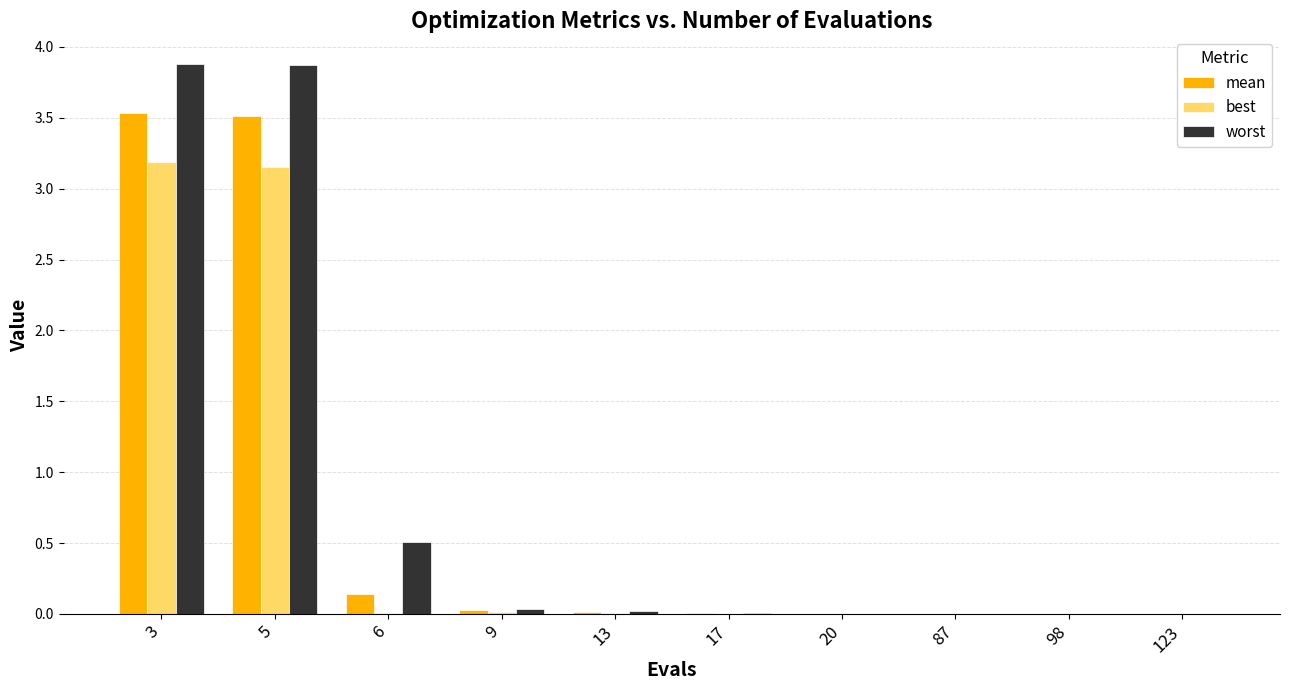

What is the sum of all best values?

6.4